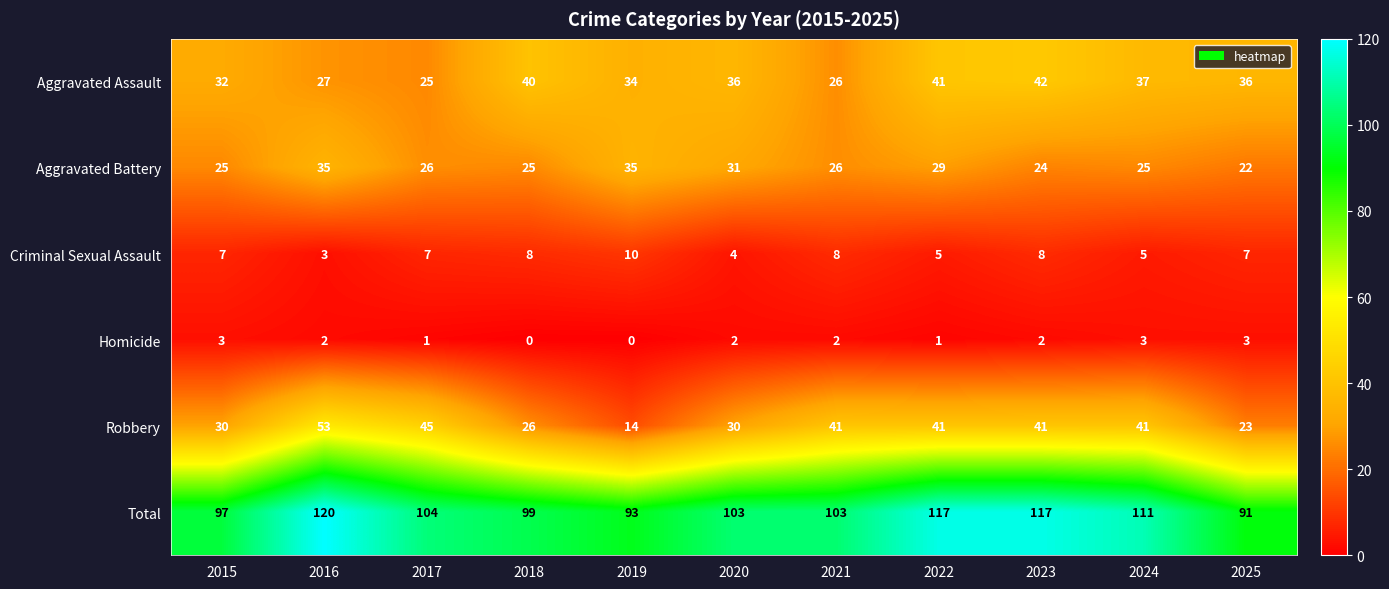

Which series has the largest range (max minus min)?

Robbery